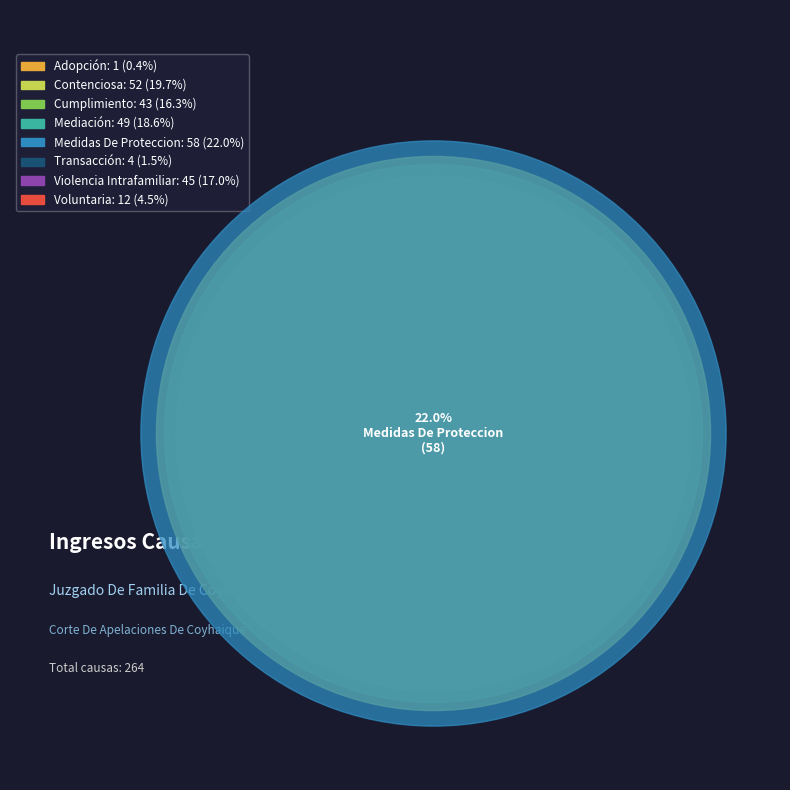

Which has a higher value, Medidas De Proteccion or Voluntaria?

Medidas De Proteccion